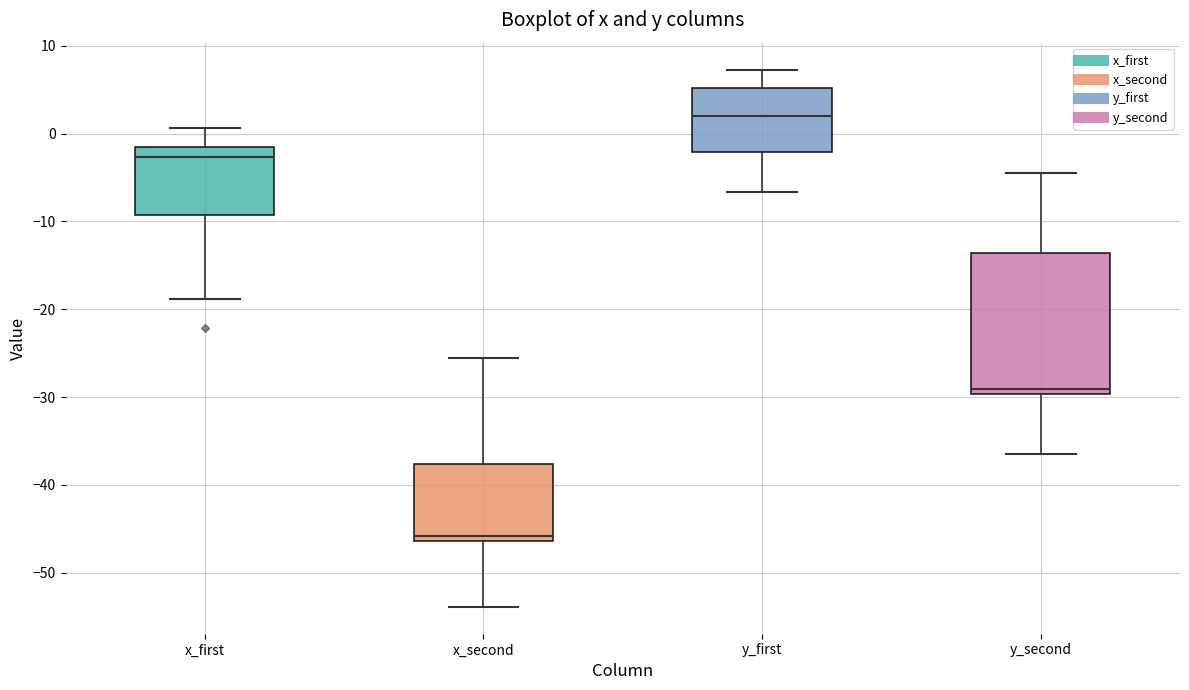

Which box's median line is the highest?

y_first